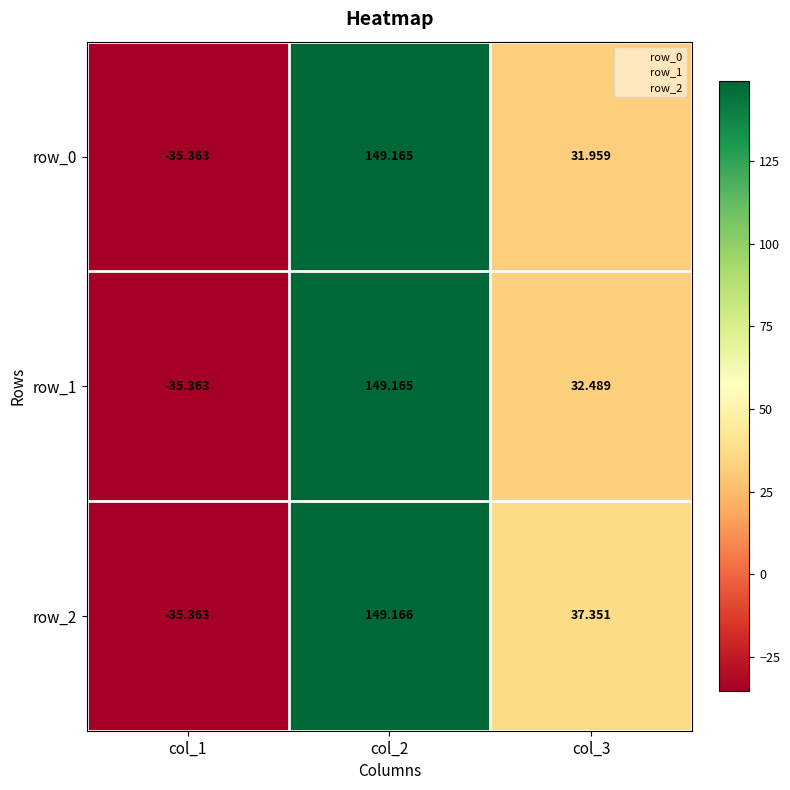

Which category has the lowest value in the row_2 series?

col_1